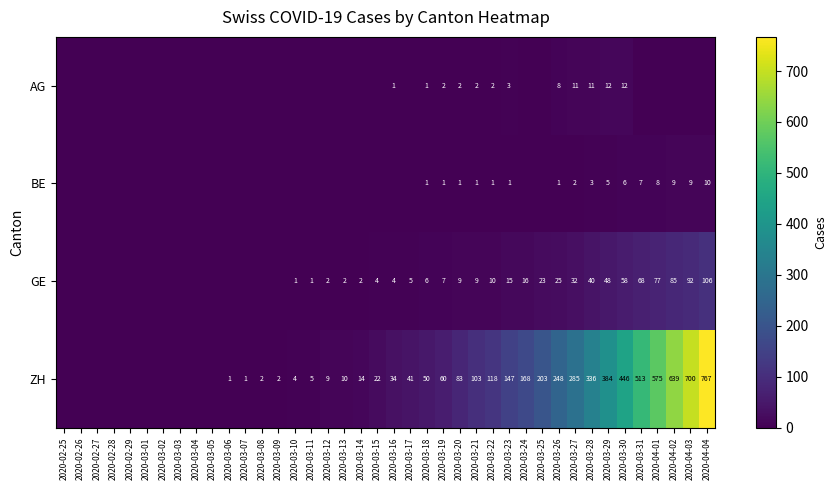

The value of GE at 2020-03-10 is 1. True or false?

True